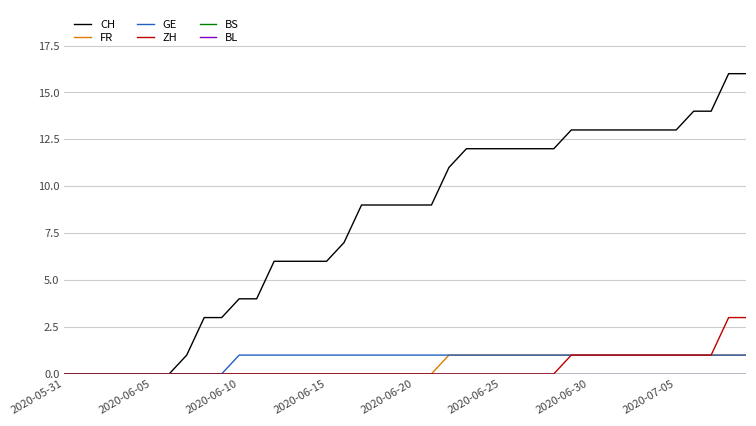

Does the chart have visible grid lines?

Yes